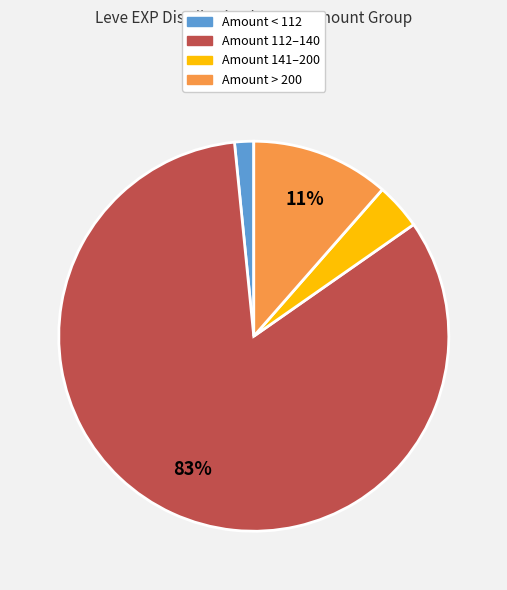

Is there a majority slice in this chart?

Yes